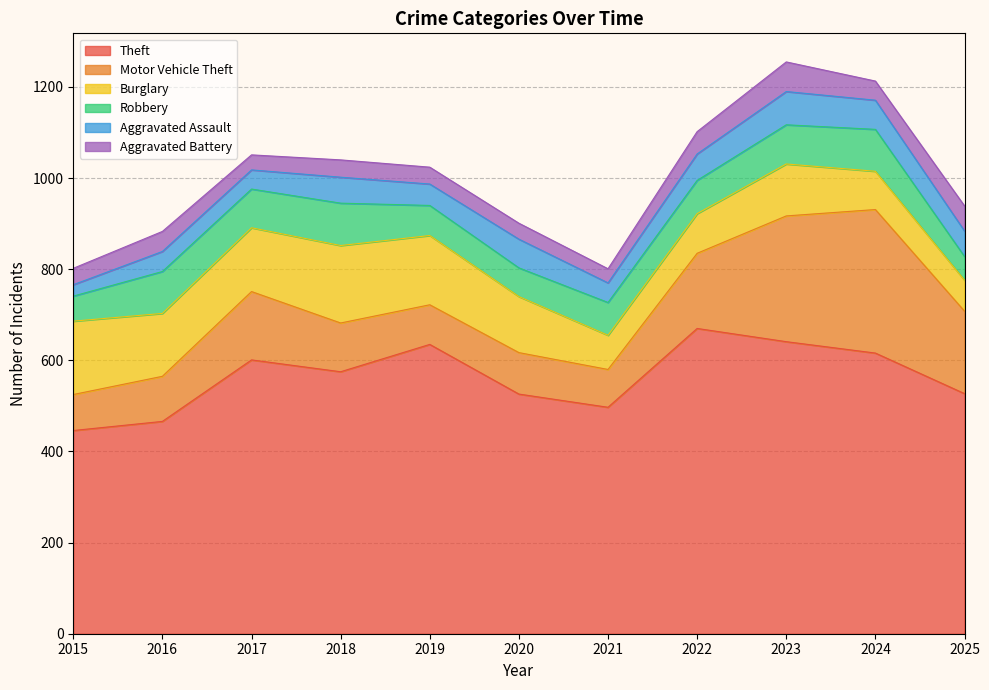

In Theft, how many points are lower than both neighbors (excluding endpoints)?

2